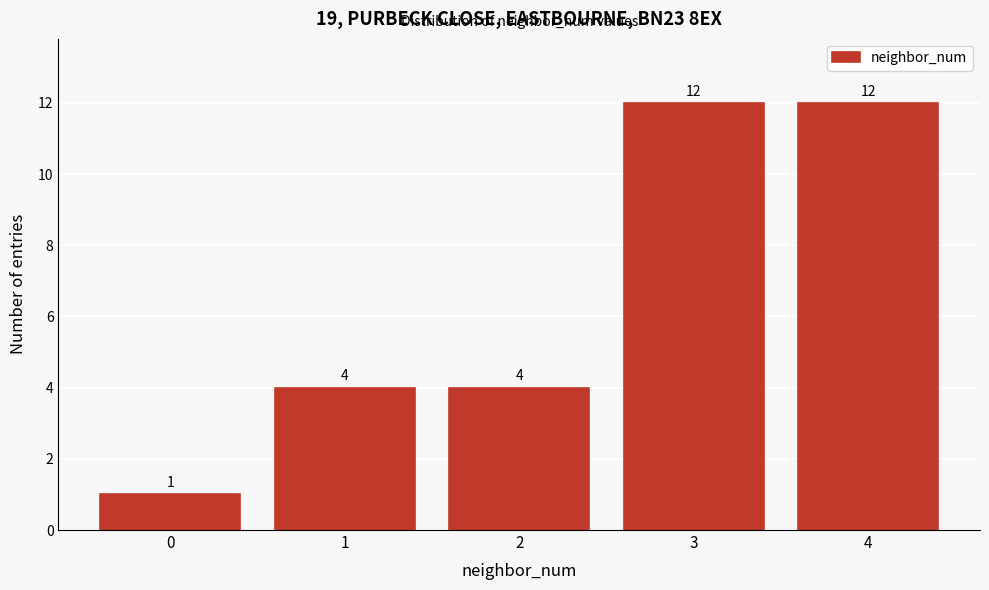

Reading left to right, extract all data points from this chart.

0=1	1=4	2=4	3=12	4=12